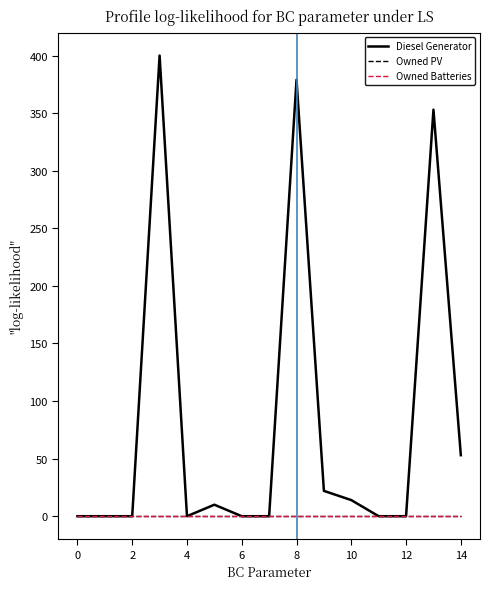

Reading left to right, transcribe all the data shown in this chart.

Diesel Generator: 0	0	0	400	0	10	0	0	379	22	14	0	0	353	53
Owned PV: 0	0	0	0	0	0	0	0	0	0	0	0	0	0	0
Owned Batteries: 0	0	0	0	0	0	0	0	0	0	0	0	0	0	0